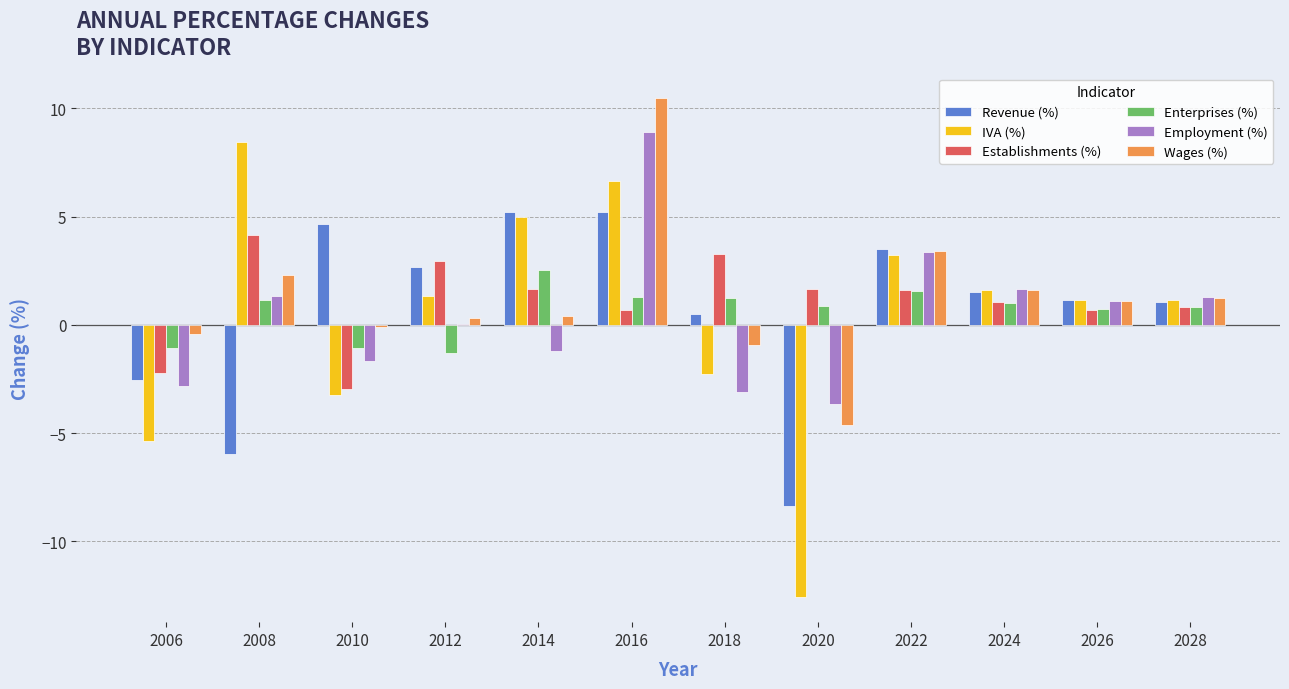

Which category has the highest value across all series?

2016